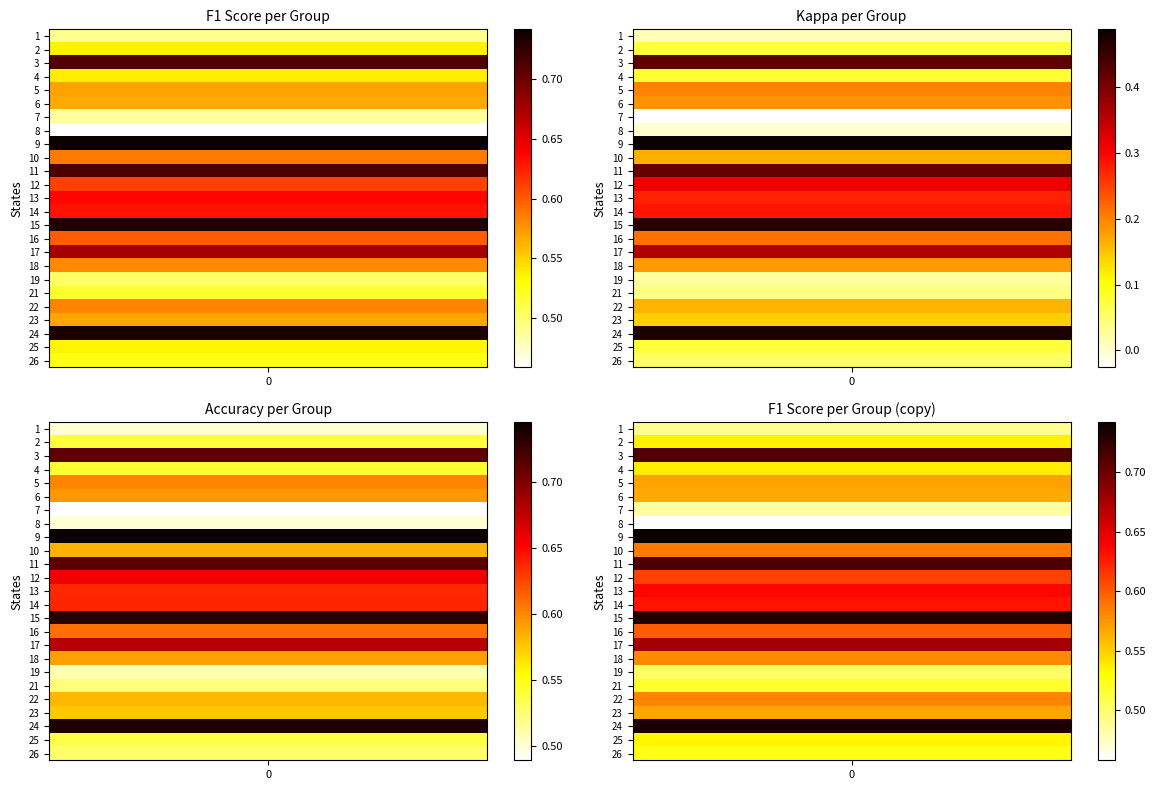

What is the sum of the kappa values at 16 and 2?

0.3